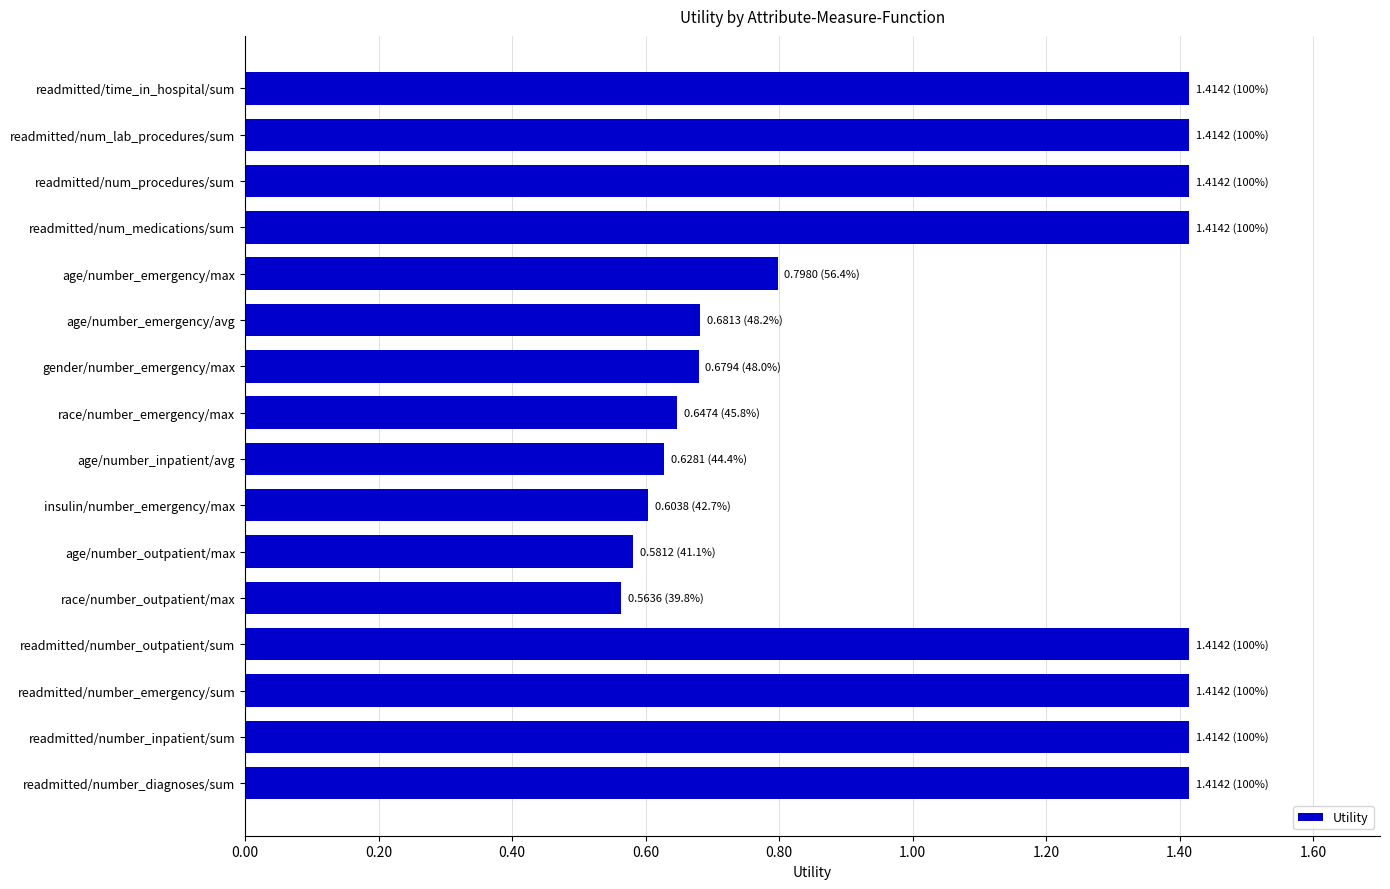

Count the number of categories in the chart.

16